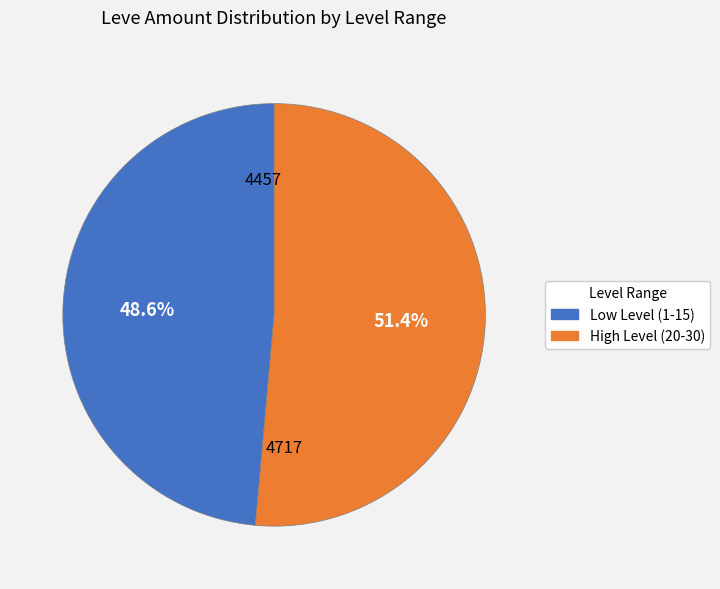

Is there any slice that represents more than half of the pie?

Yes